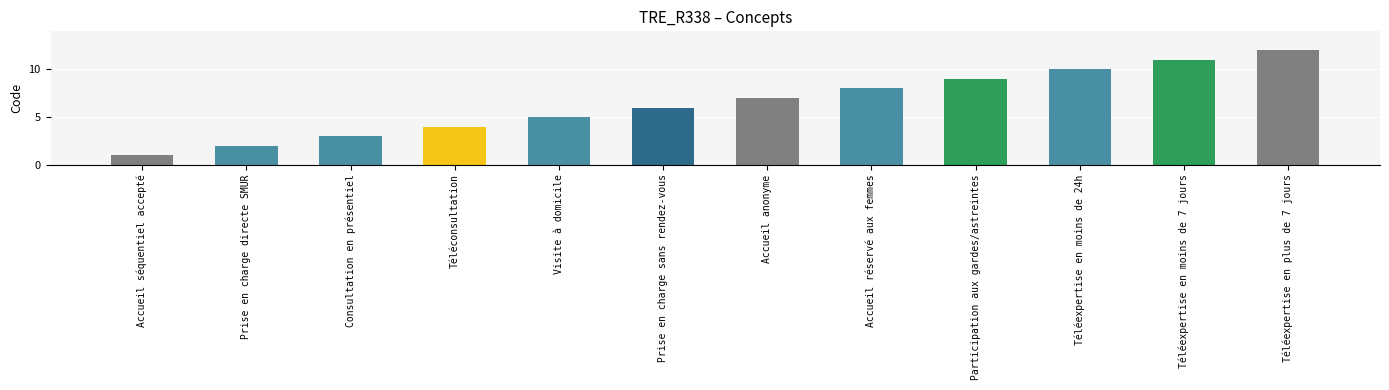

What is the sum of all values?

78